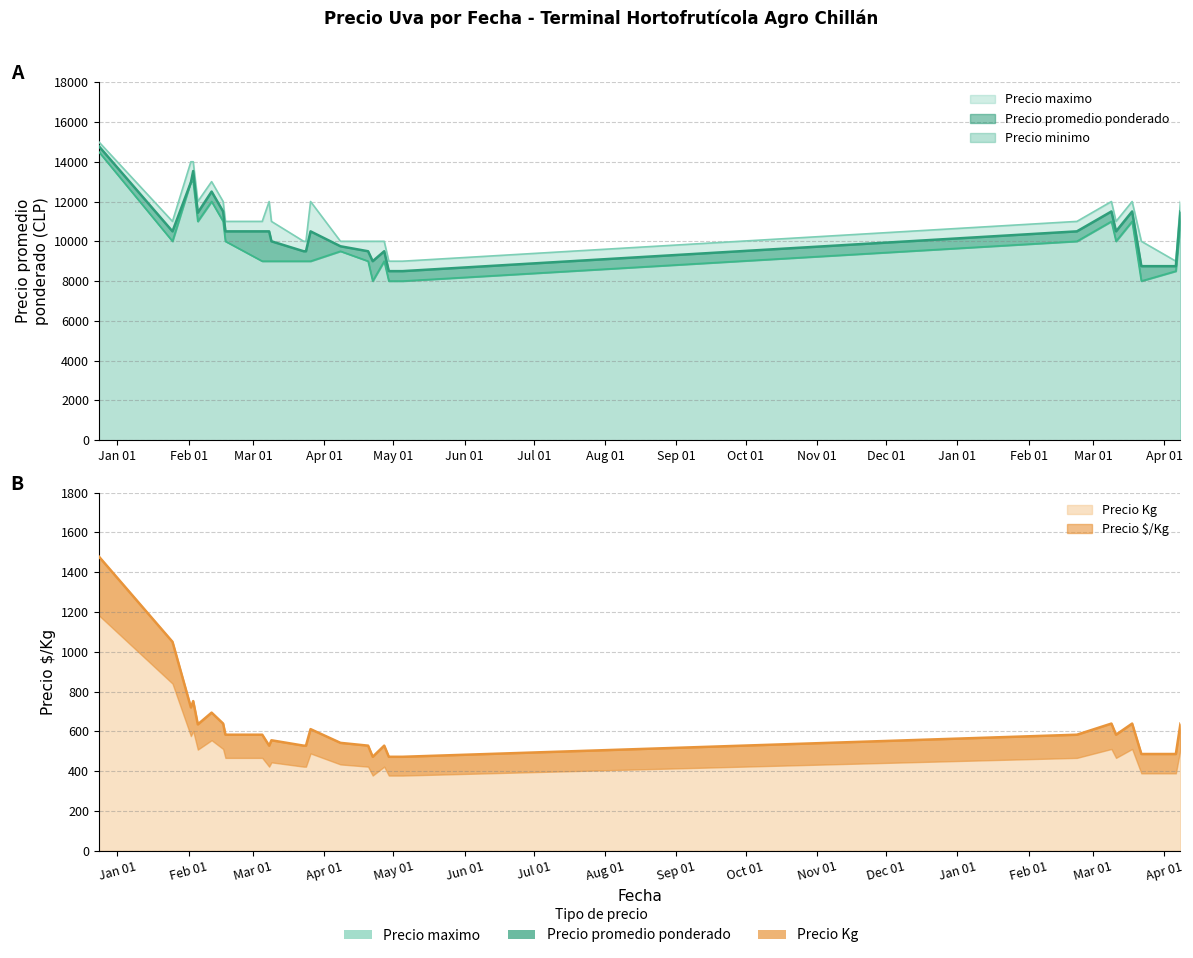

Which series has the largest range (max minus min)?

Precio minimo